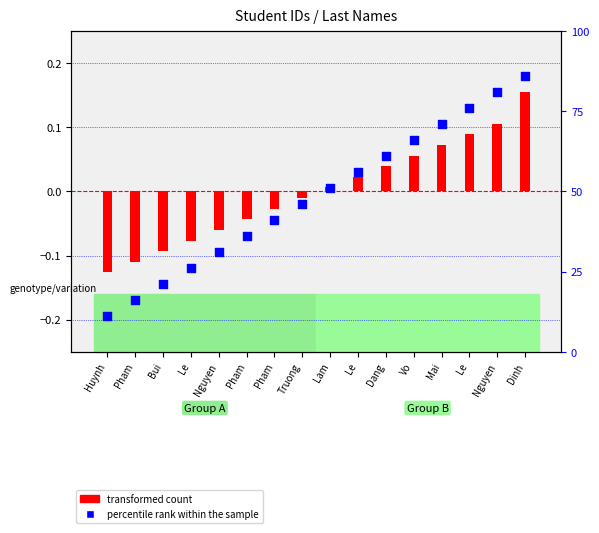

Which series contains the highest Y value?

percentile rank within the sample